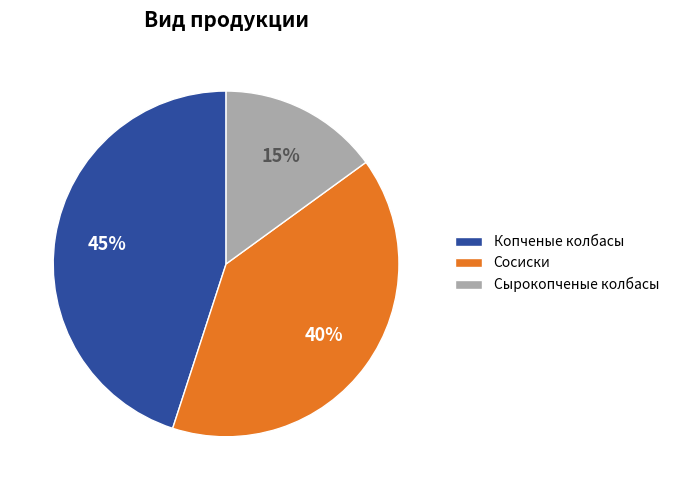

Is it true that Копченые колбасы is 45% of the pie?

True